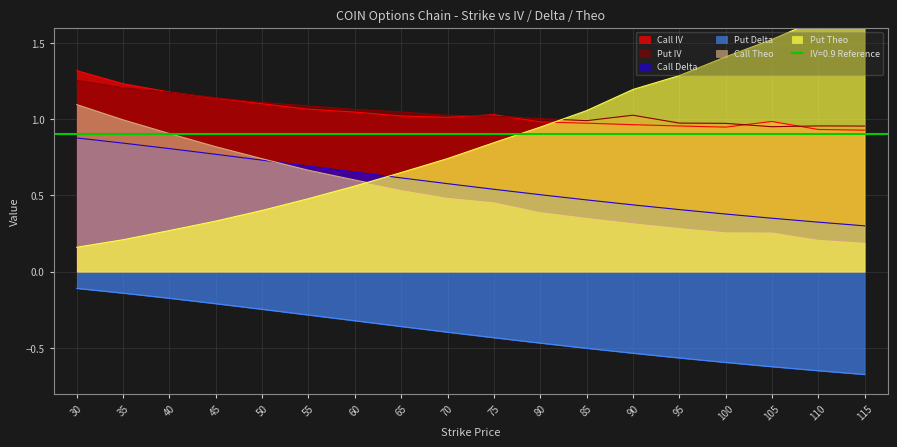

At which category is the sum across all series the highest?

30